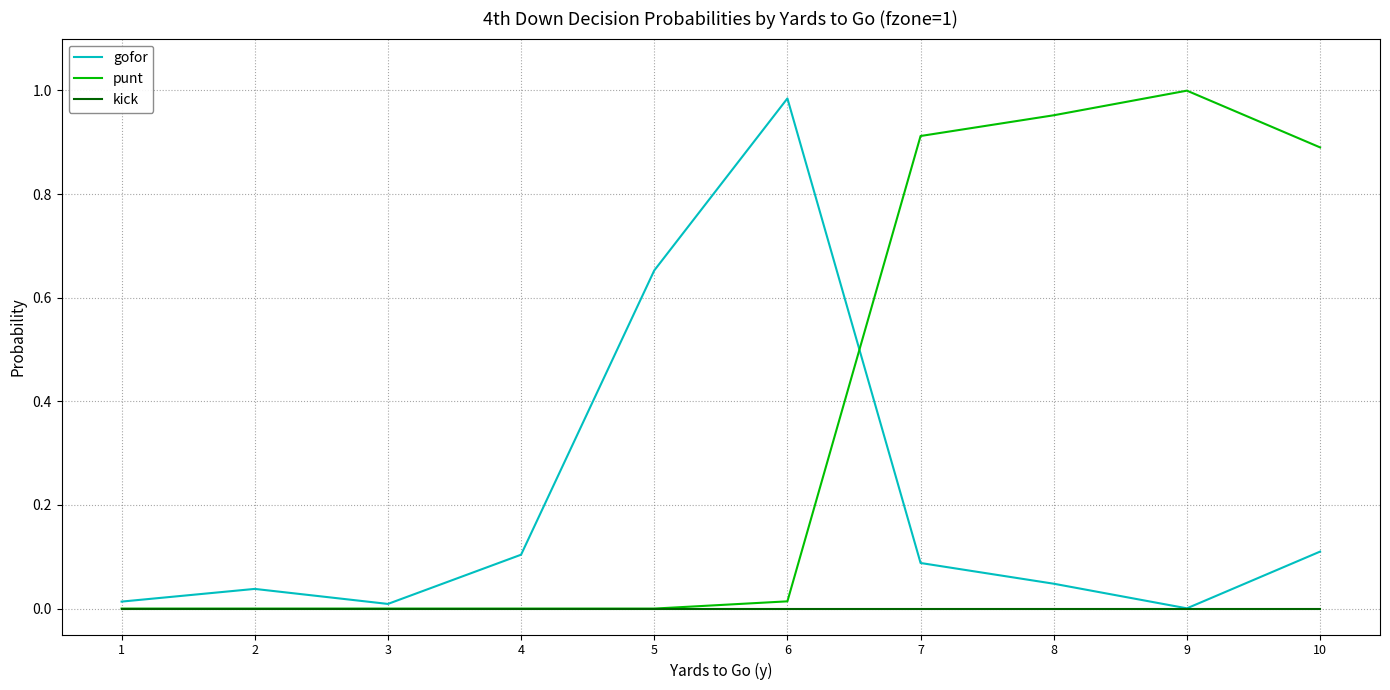

Is the value of punt at 7 greater than the value of kick at 8?

Yes